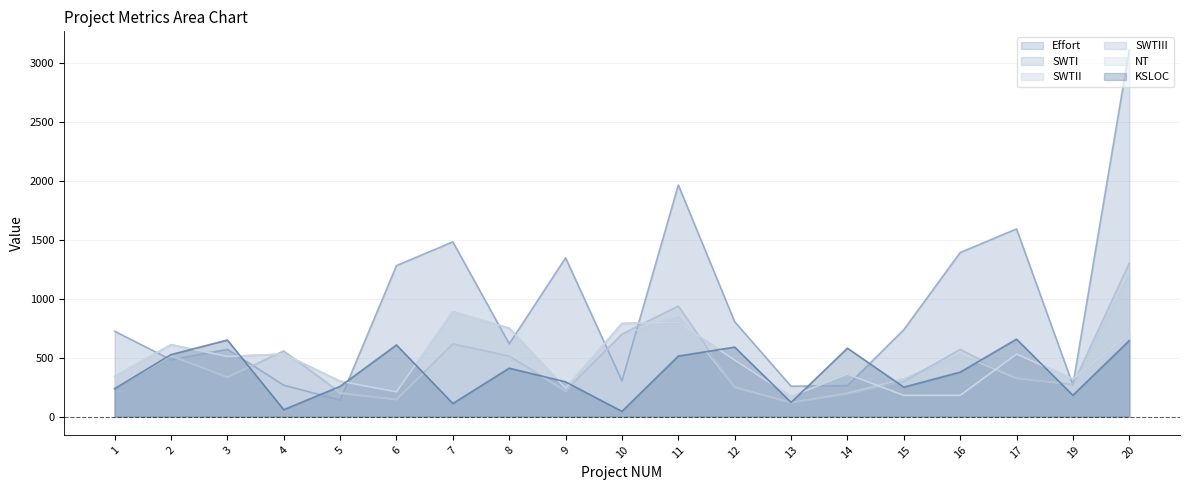

List the series in order of their peak value, highest first.

Effort, SWTIII, SWTII, SWTI, NT, KSLOC